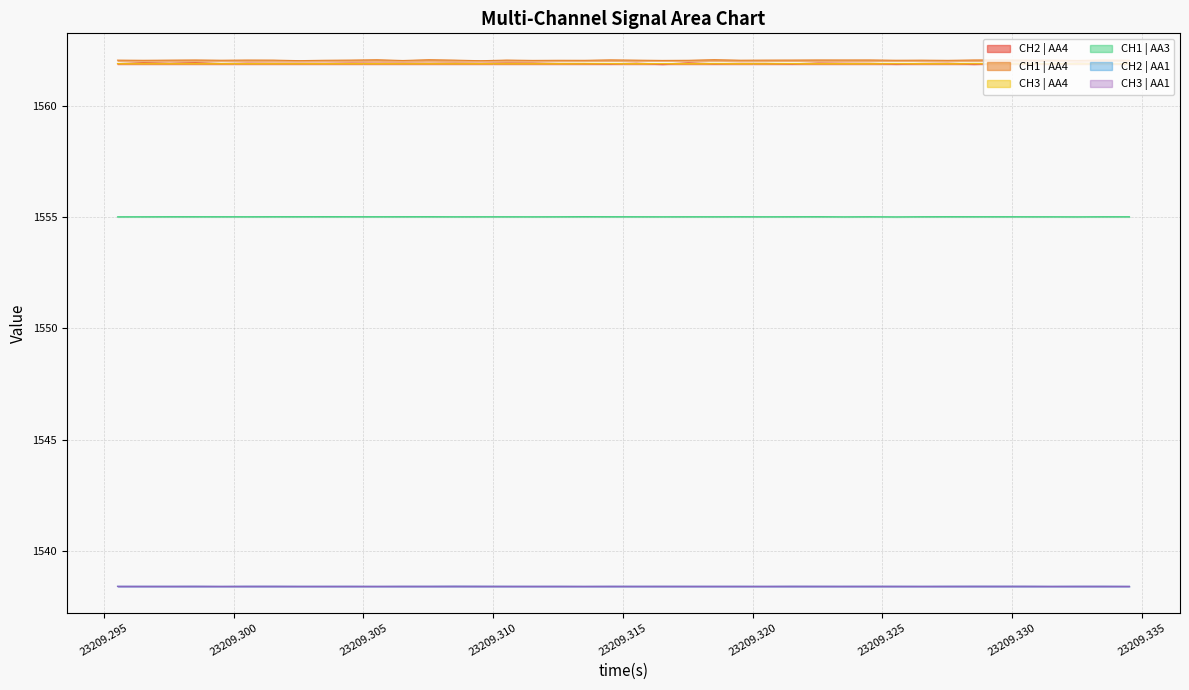

Which series has the widest spread of values?

CH2 | AA4